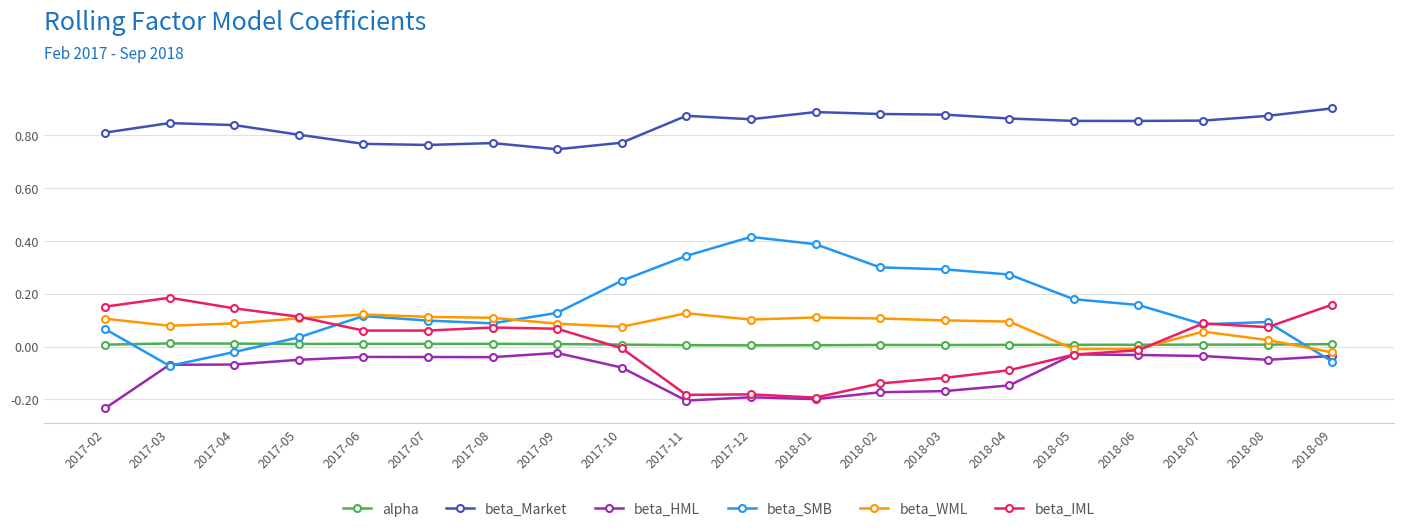

What is the difference between the highest and lowest values at 2018-09?

1.0